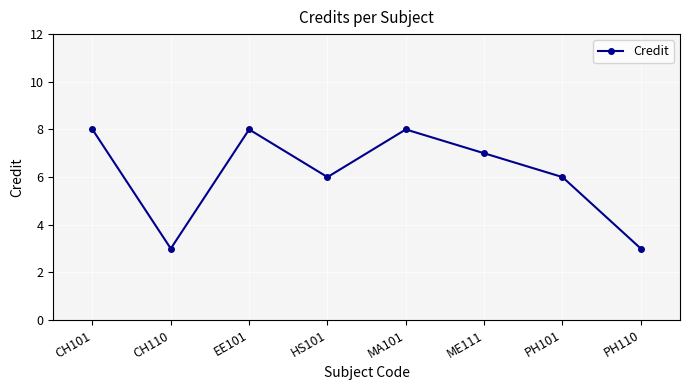

What is the smallest value displayed?

3